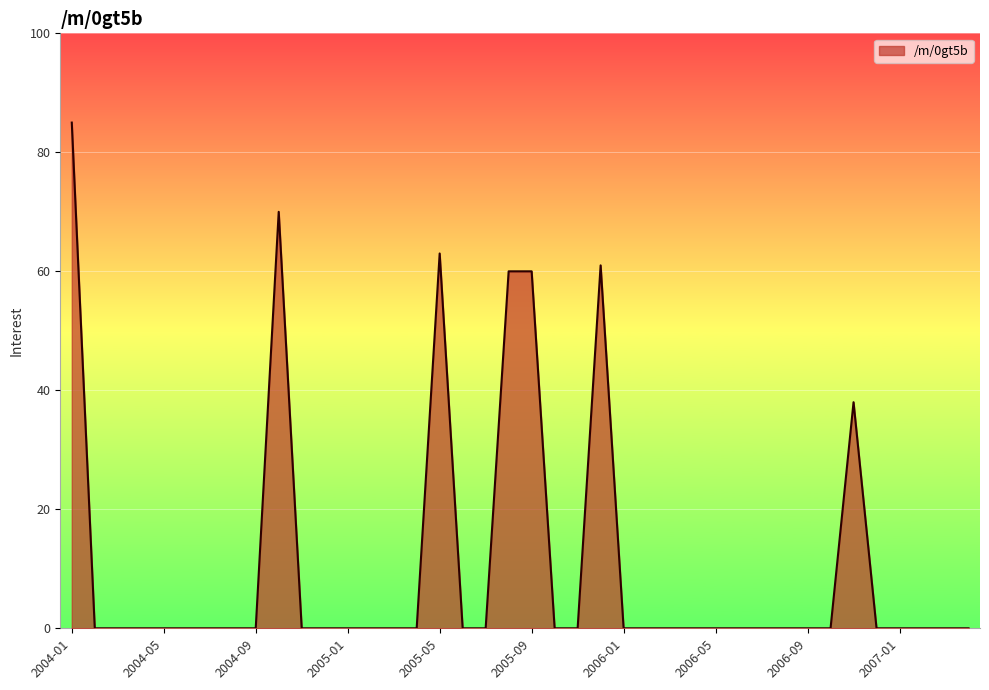

How many lines are shown in the chart?

1